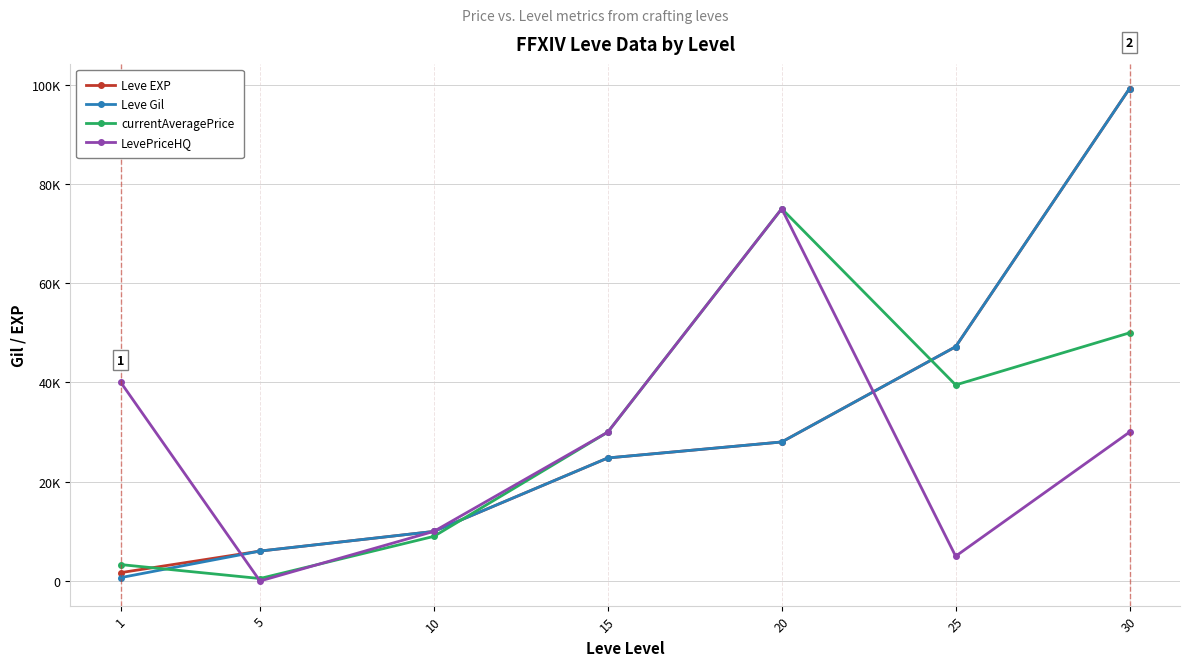

Reading right to left, transcribe all the data shown in this chart.

Leve EXP: 30=99220.0	25=47200.0	20=28010.0	15=24790.0	10=9990.0	5=6030.0	1=1690.0
Leve Gil: 30=99220.0	25=47200.0	20=28010.0	15=24790.0	10=9990.0	5=6030.0	1=690.0
currentAveragePrice: 30=49999.0	25=39499.0	20=75000.0	15=30000.0	10=8992.5	5=500.0	1=3307.0
LevePriceHQ: 30=30000.0	25=4999.0	20=75000.0	15=30000.0	10=9999.5	5=0.0	1=40000.0